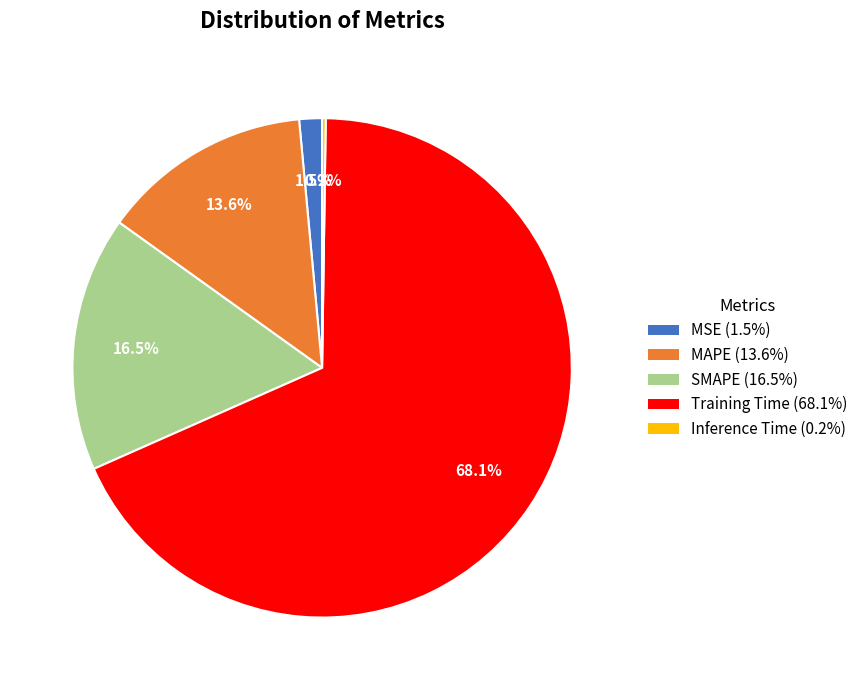

What is the largest slice in the pie chart?

Training Time